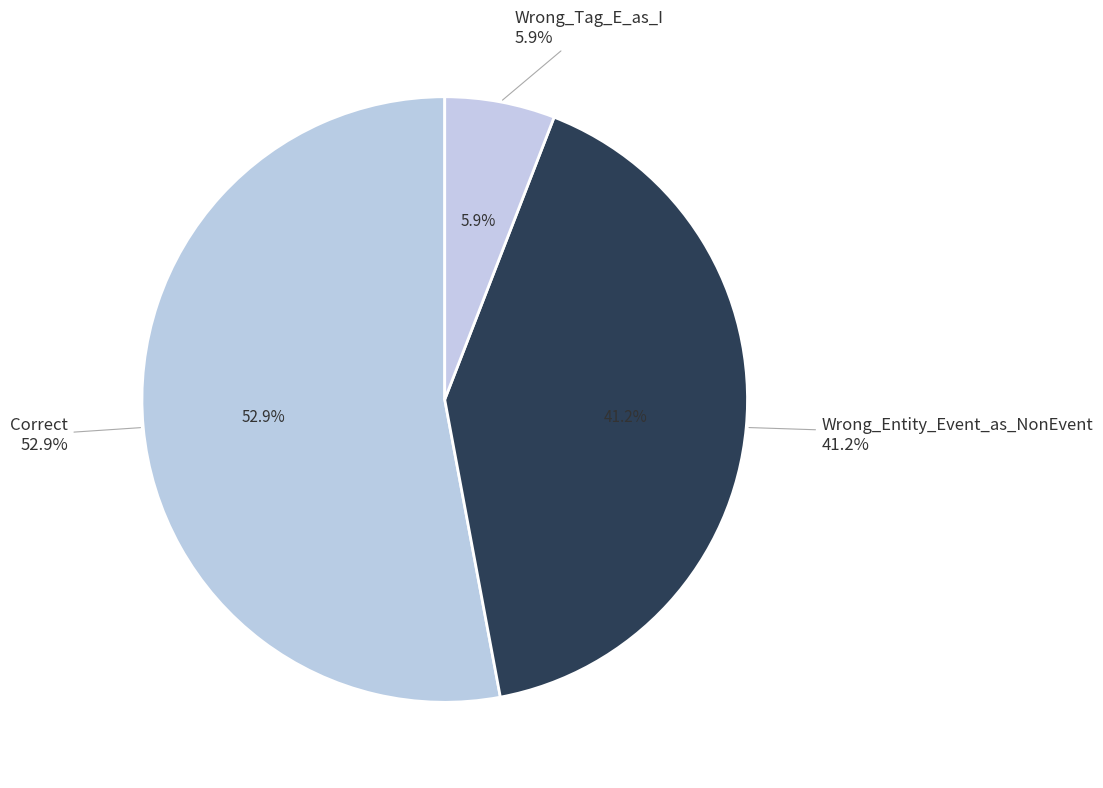

The Correct slice represents 60% of the pie. True or false?

False